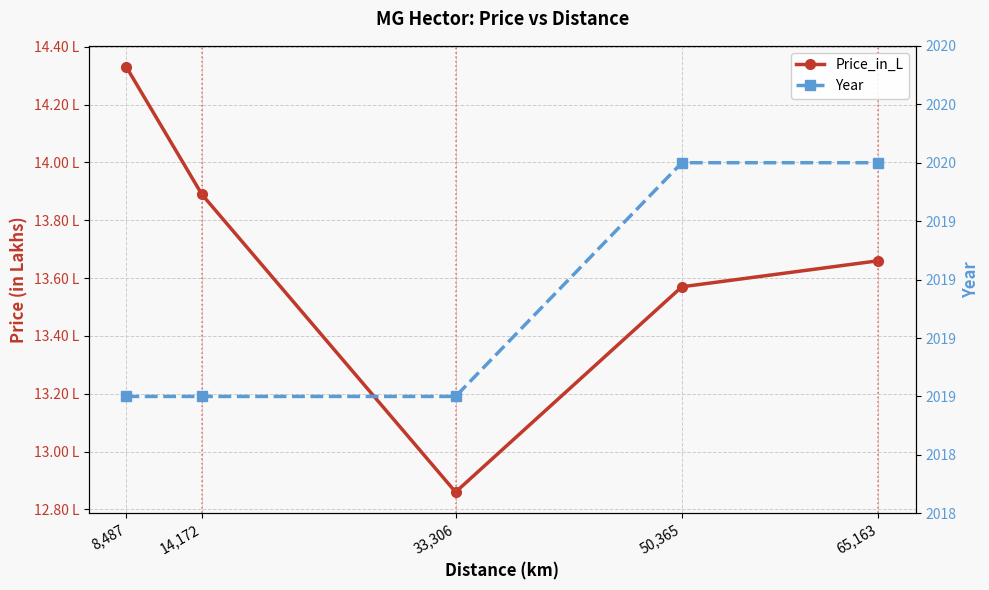

What is the label of the 2nd point from the left?

14,172